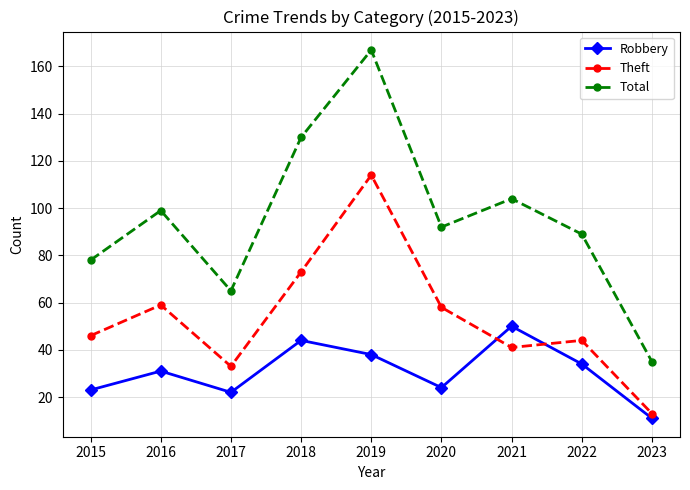

At which category does Total reach its first local peak?

2016